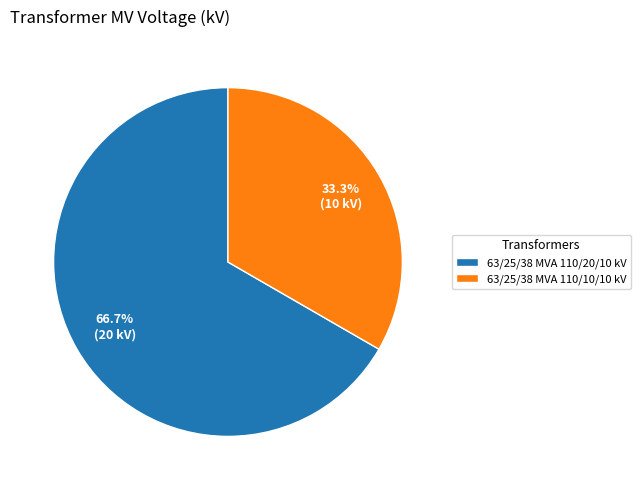

True or false: 63/25/38 MVA 110/20/10 kV accounts for 67% of the total.

True